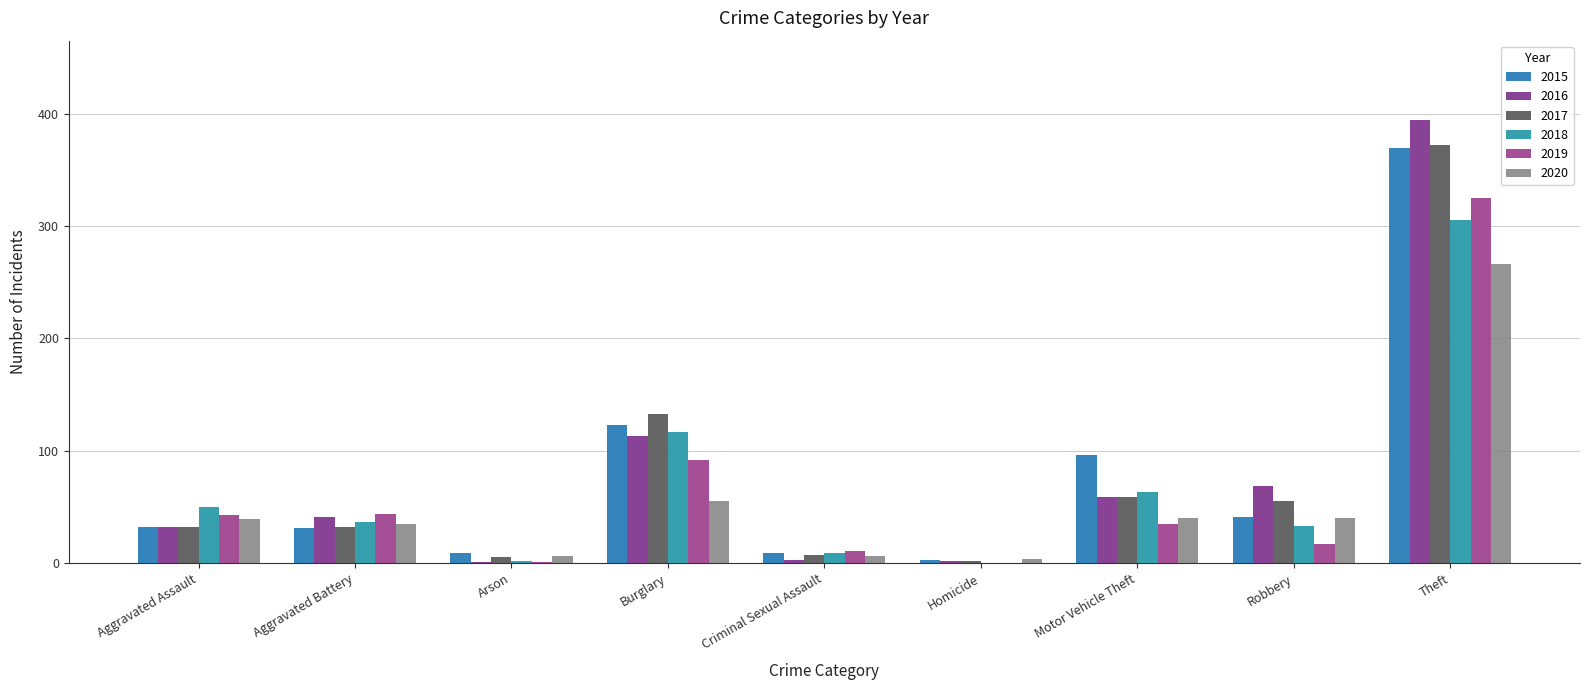

Count the number of categories in the chart.

9